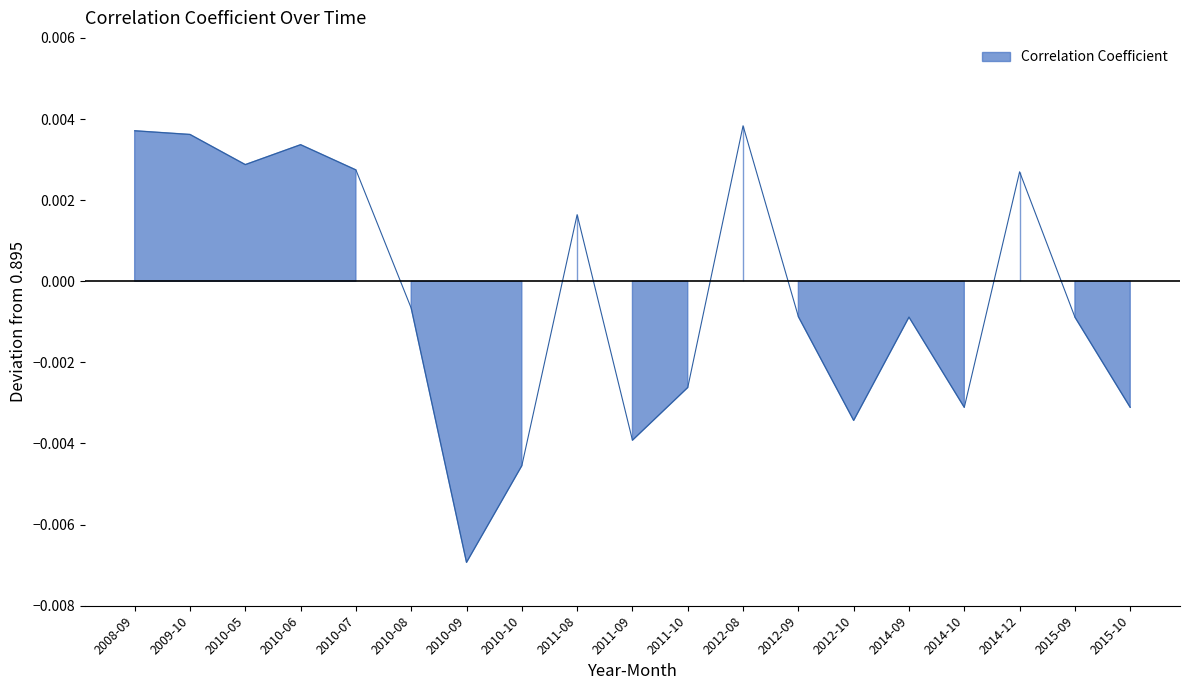

How many data points are less than 0?

11